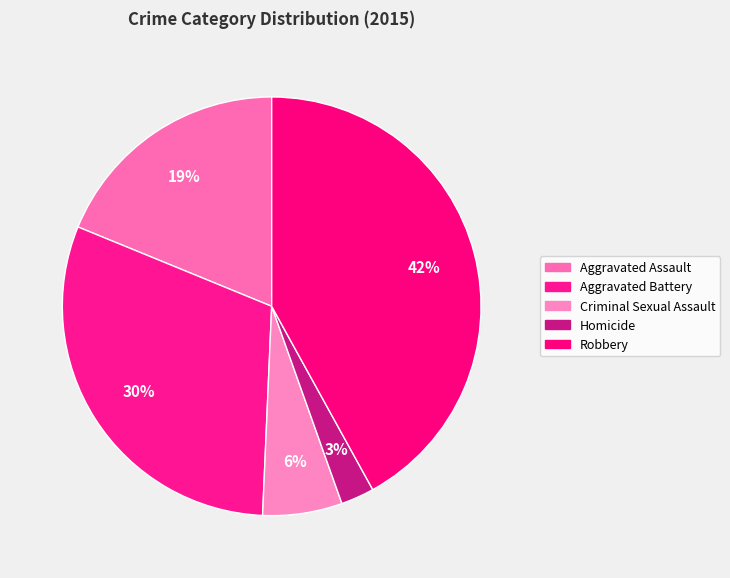

To the nearest percent, what portion does Aggravated Assault represent?

19%